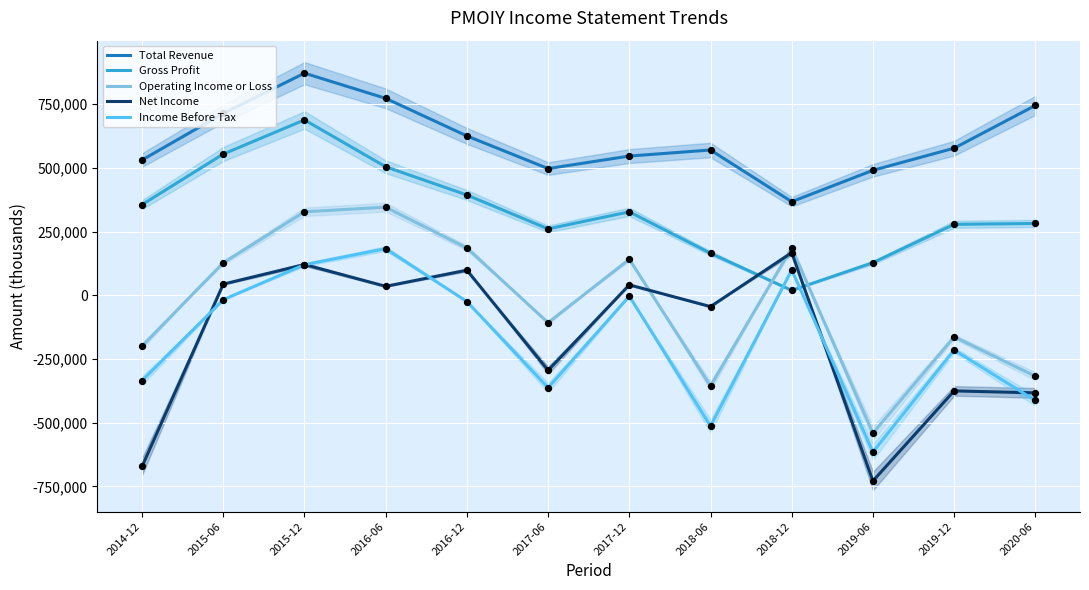

At how many categories does at least one series exceed -103468?

12